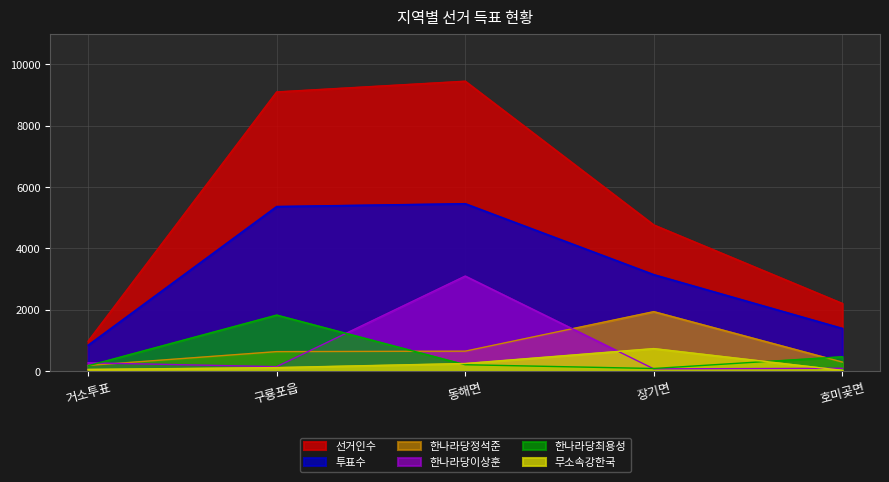

Is the value of 선거인수 at 거소투표 greater than the value of 한나라당정석준 at 구룡포읍?

Yes